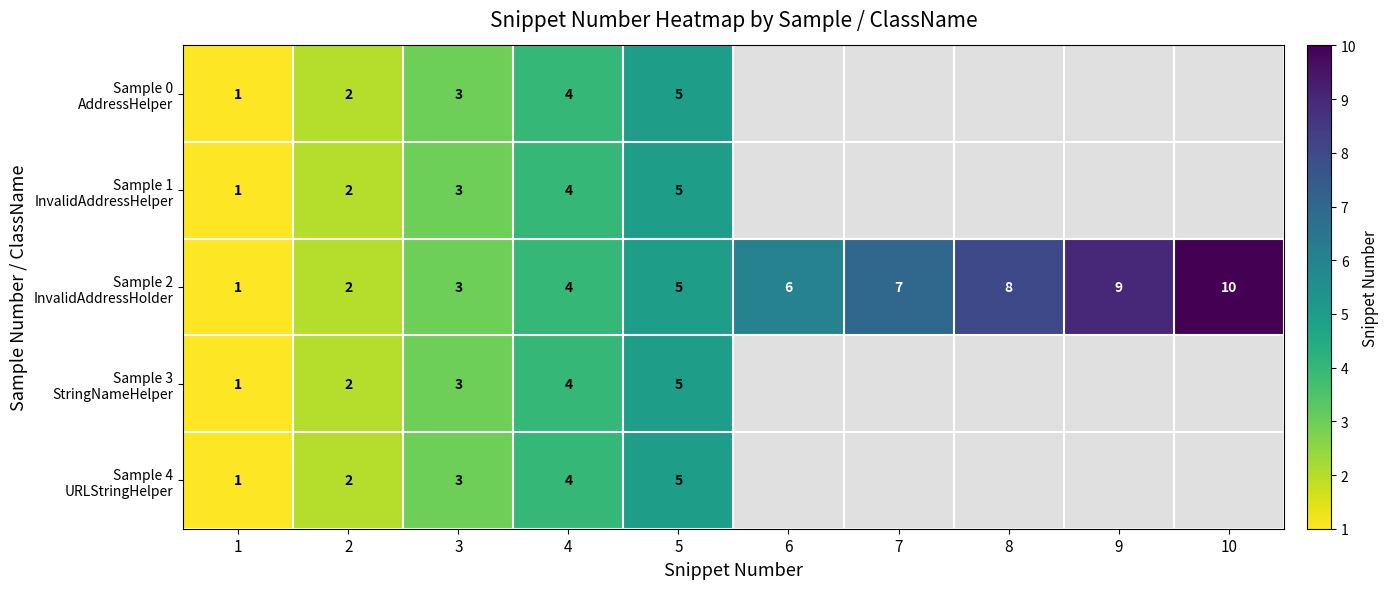

Count the Sample 2 InvalidAddressHolder values in the range 3 to 8.

6